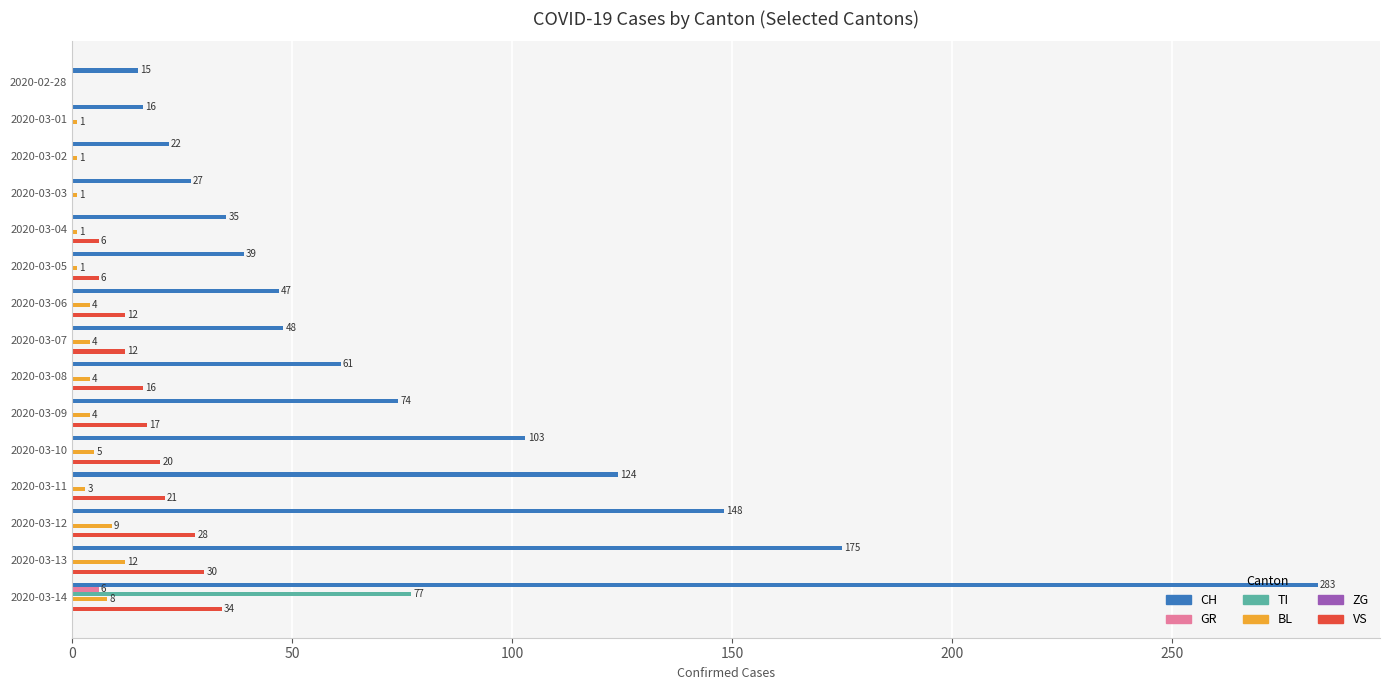

What are all the series names shown in the legend?

CH, GR, TI, BL, ZG, VS